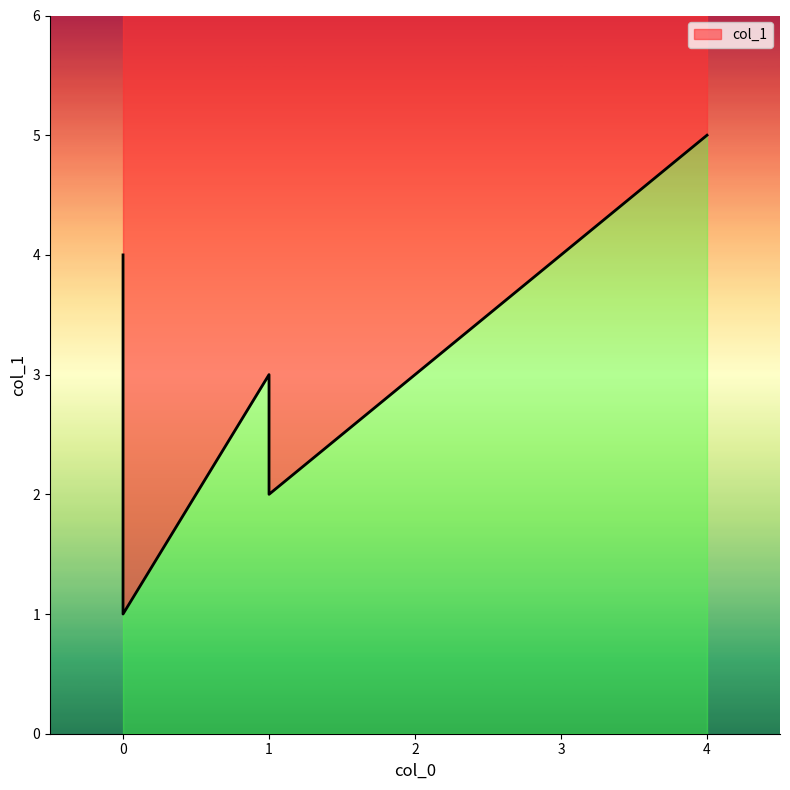

What is the sum of all values?

19